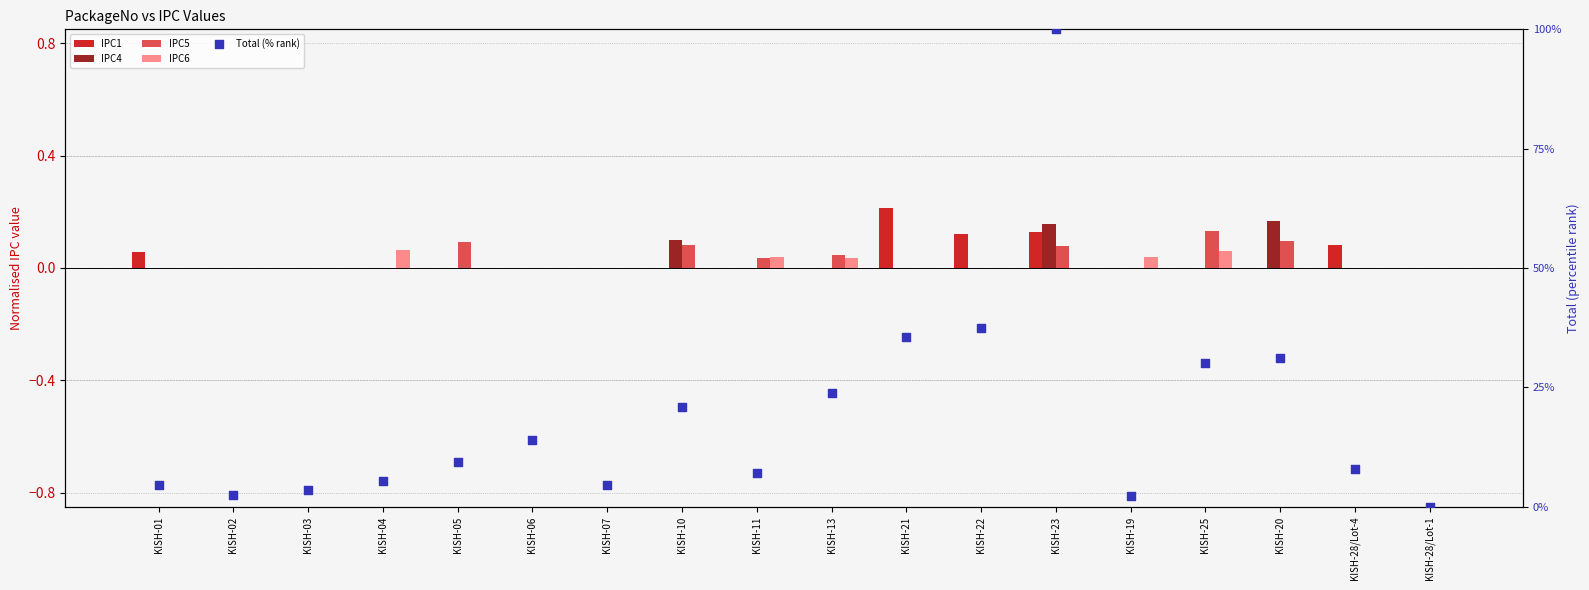

Which series reaches the minimum Y coordinate?

IPC1